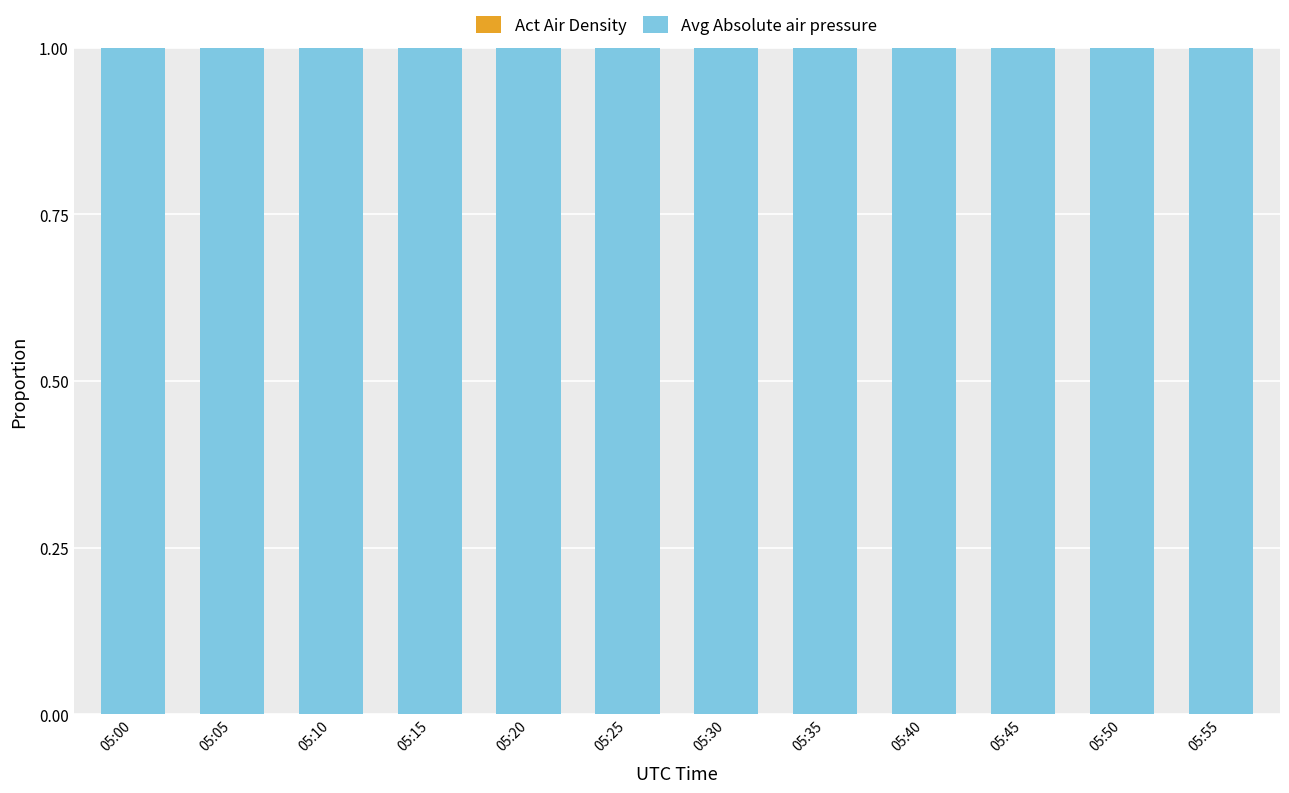

Does the chart contain stacked bars?

Yes